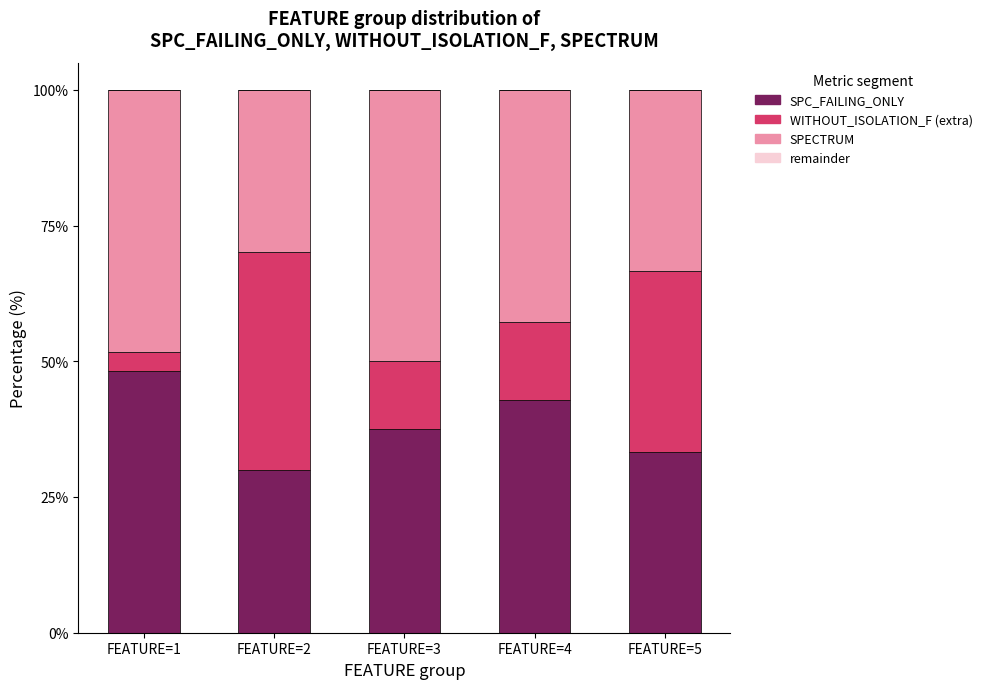

Which category has the lowest value in the SPC_FAILING_ONLY series?

FEATURE=2